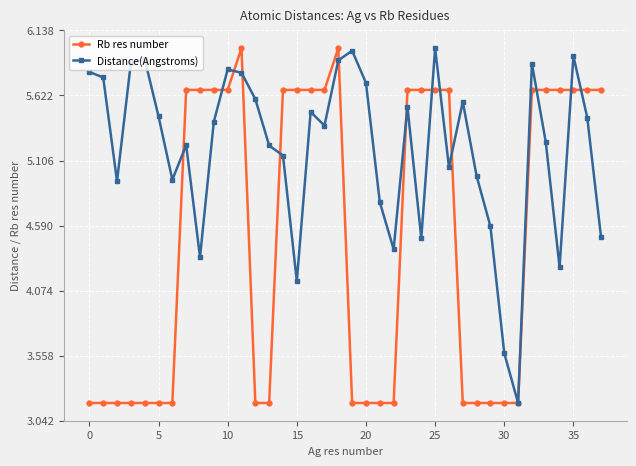

At how many categories does at least one series exceed 4?

36